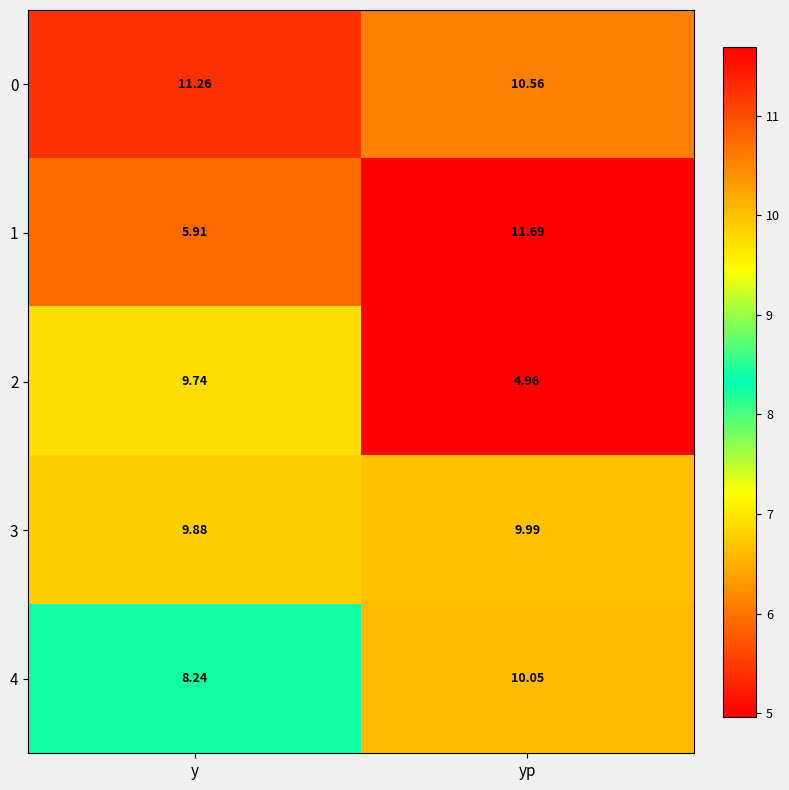

At which category is the sum across all series the highest?

yp